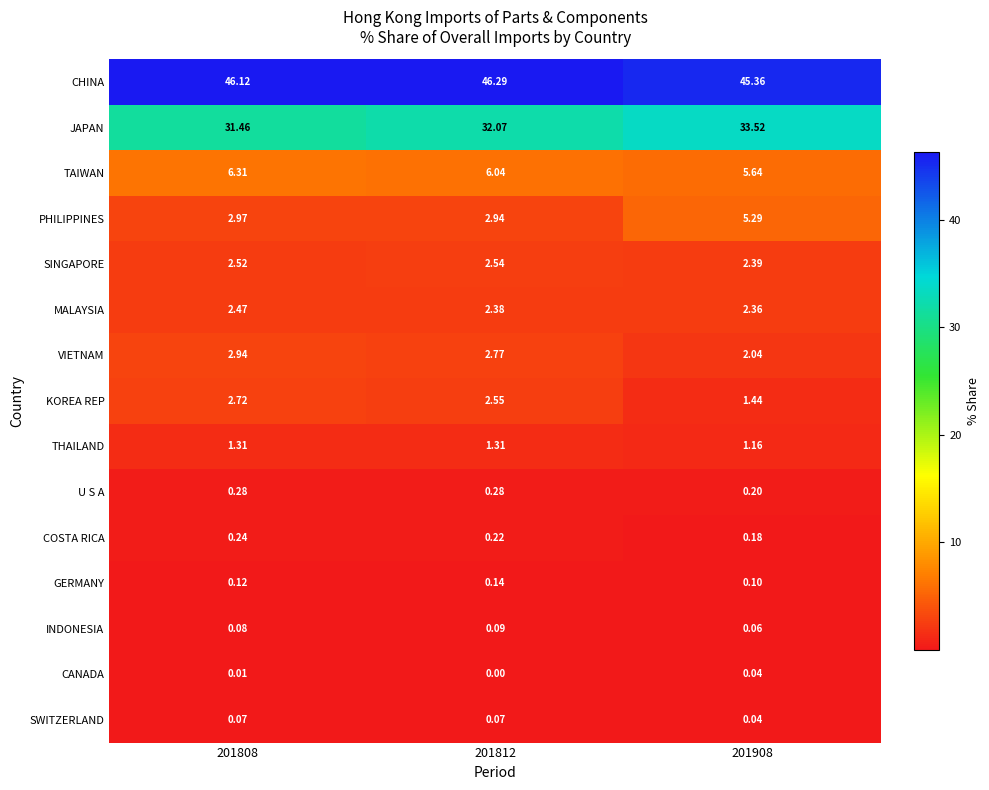

Which series changed the most between 201812 and 201908?

PHILIPPINES